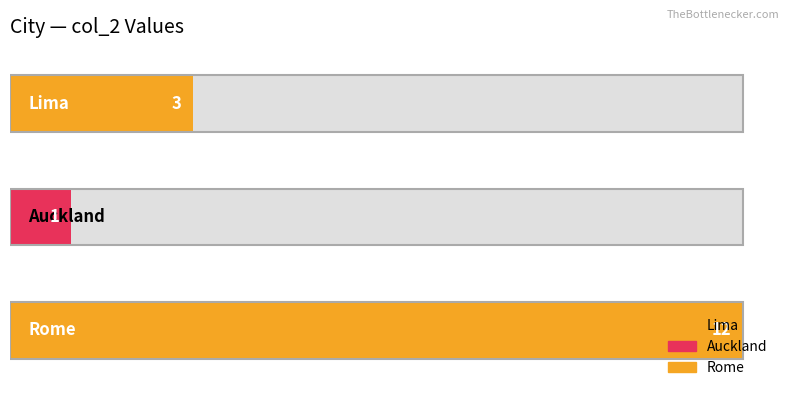

Reading left to right, transcribe all the data shown in this chart.

3	1	12